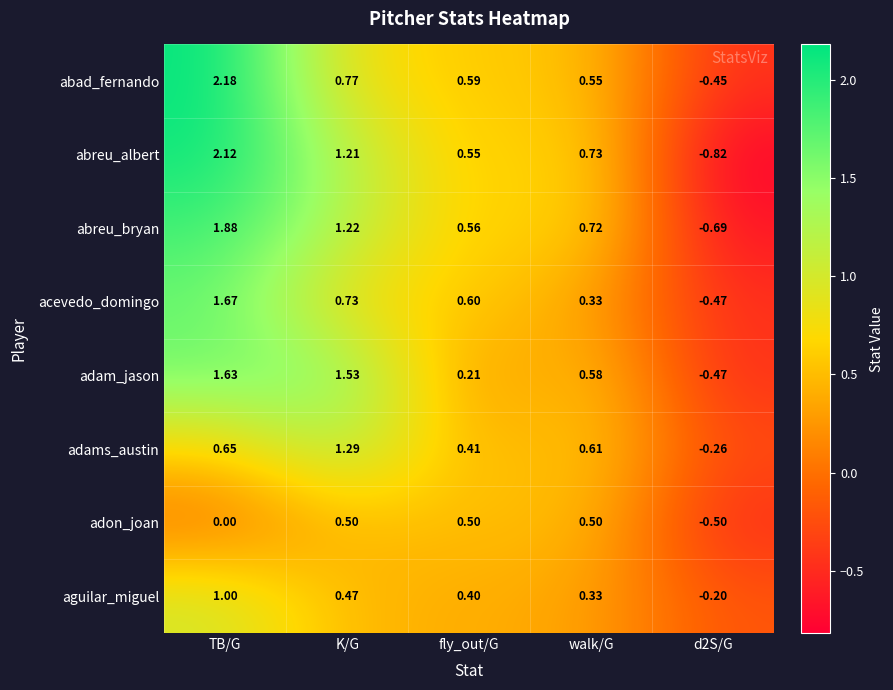

Count the number of categories in the chart.

5